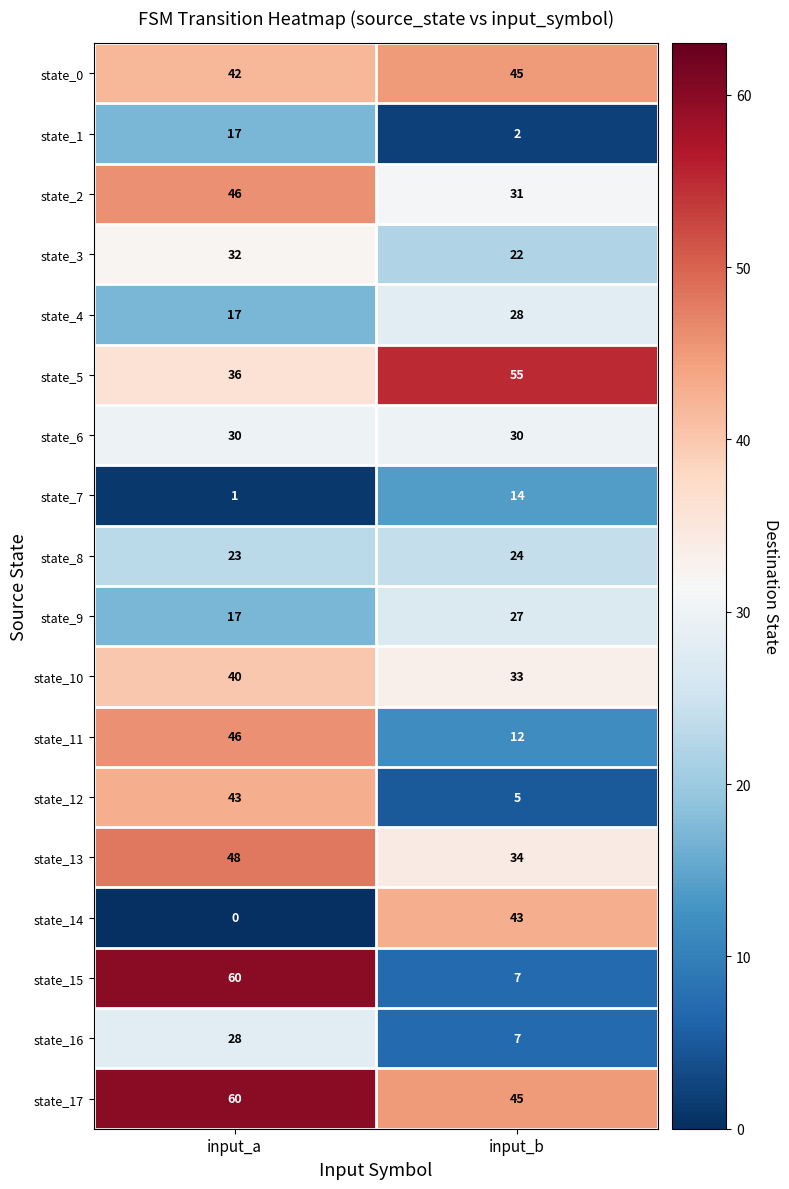

What is the sum of the state_4 values at input_b and input_a?

45